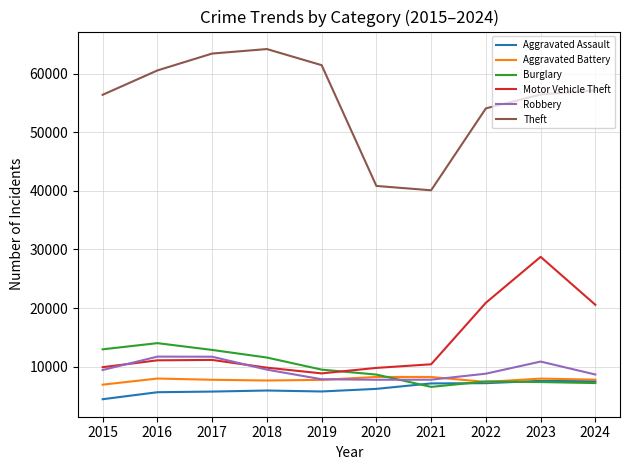

Which series has the largest total across all categories?

Theft